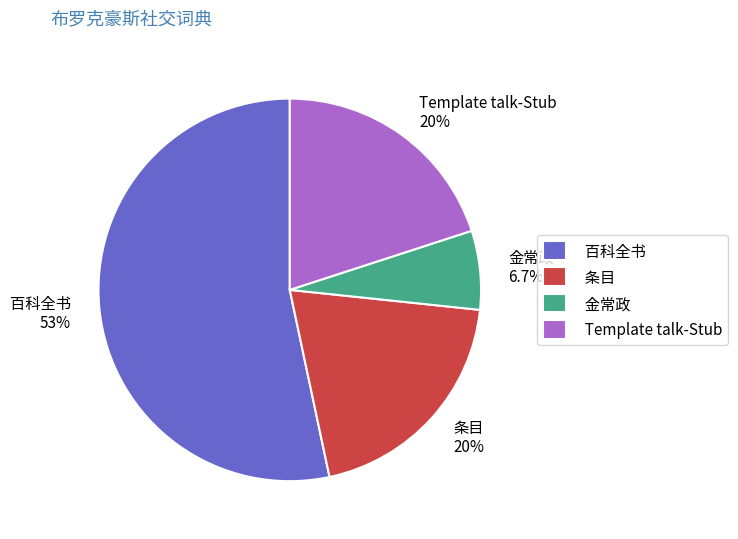

Does 百科全书 represent more than half of the total?

Yes